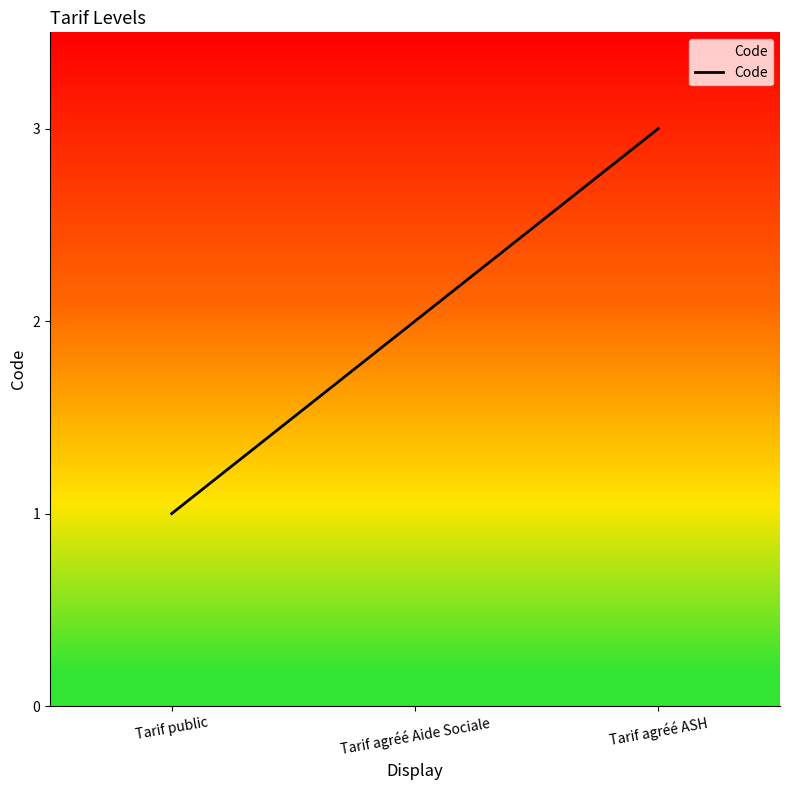

List the labels in order of value, smallest first.

Tarif public, Tarif agréé Aide Sociale, Tarif agréé ASH